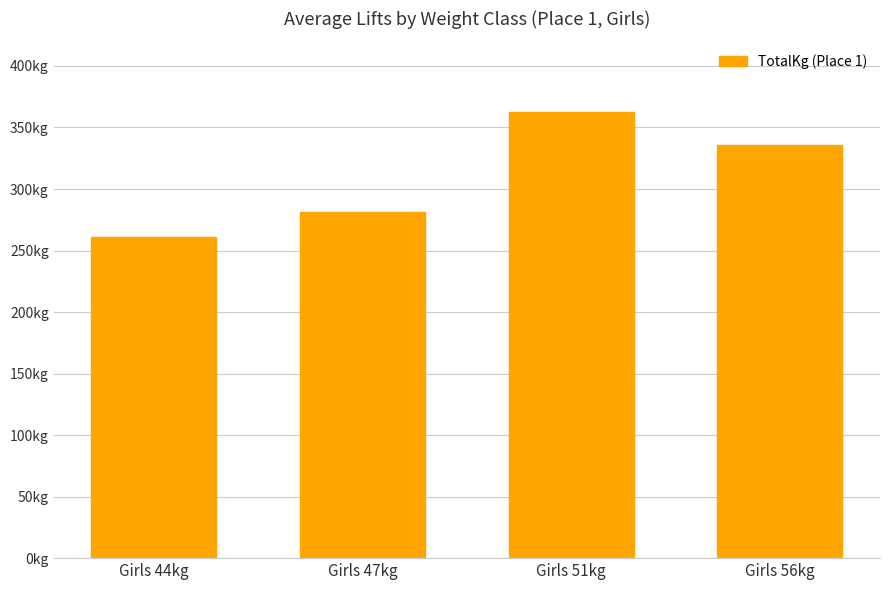

Rank the categories by value from highest to lowest.

Girls 51kg, Girls 56kg, Girls 47kg, Girls 44kg